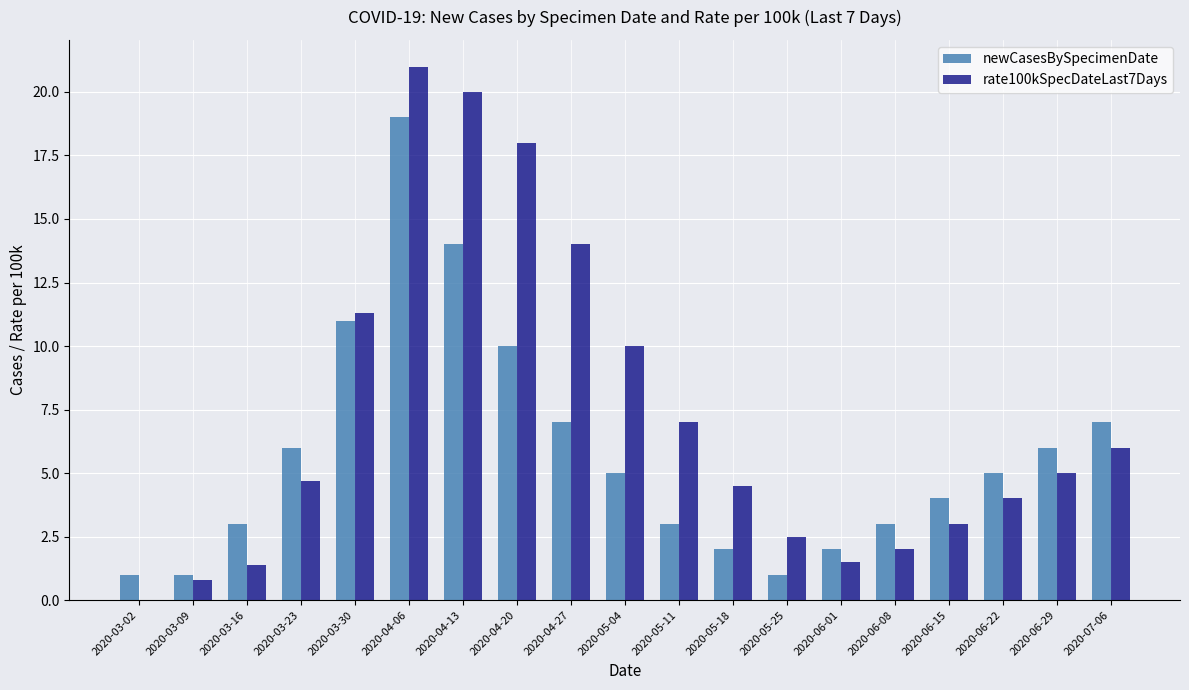

Are the bars horizontal?

No